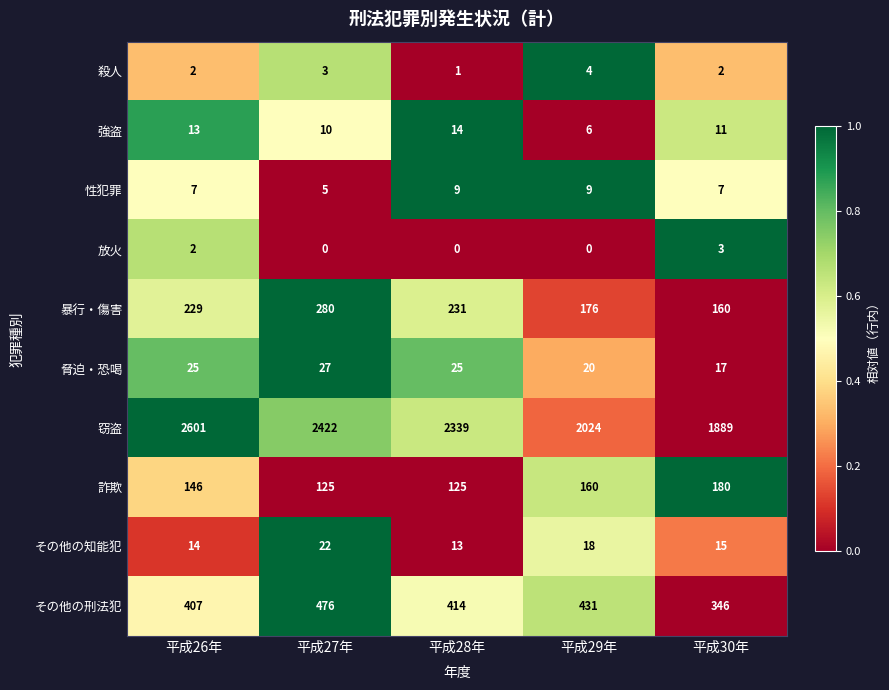

List the series in order of their peak value, lowest first.

放火, 殺人, 性犯罪, 強盗, その他の知能犯, 脅迫・恐喝, 詐欺, 暴行・傷害, その他の刑法犯, 窃盗